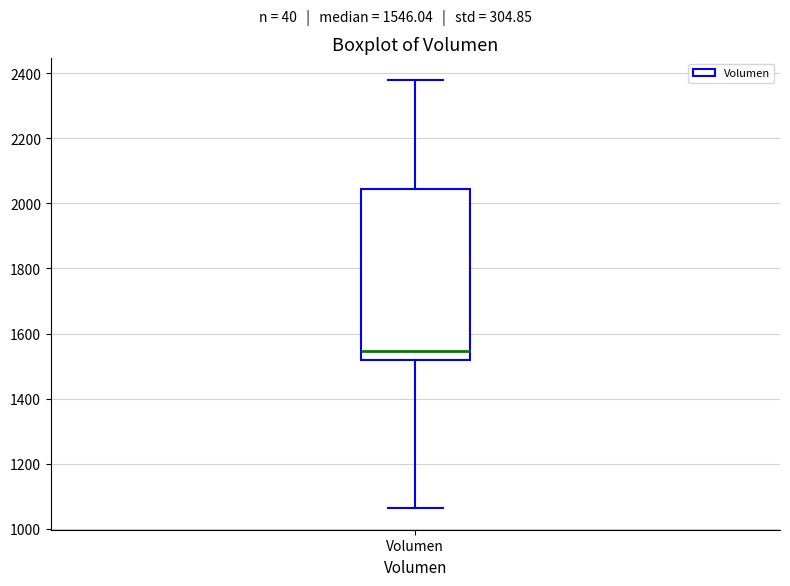

Read this box plot against the y-axis: the position of the median line, the range covered by the box, and the ends of both whiskers. The values are not printed on the chart, so give them approximately, as read against the axis.

median 1540, box 1520 to 2040, whiskers 1060 to 2380